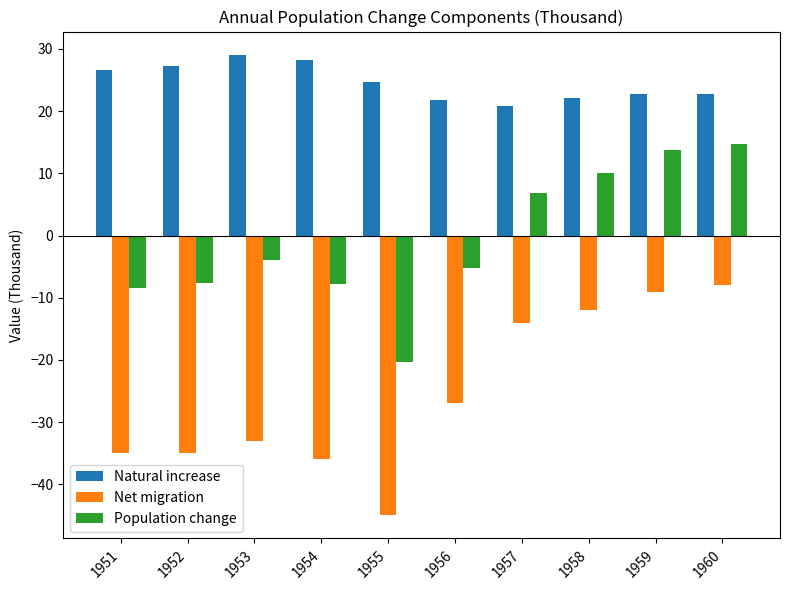

How many bars are there in total?

30